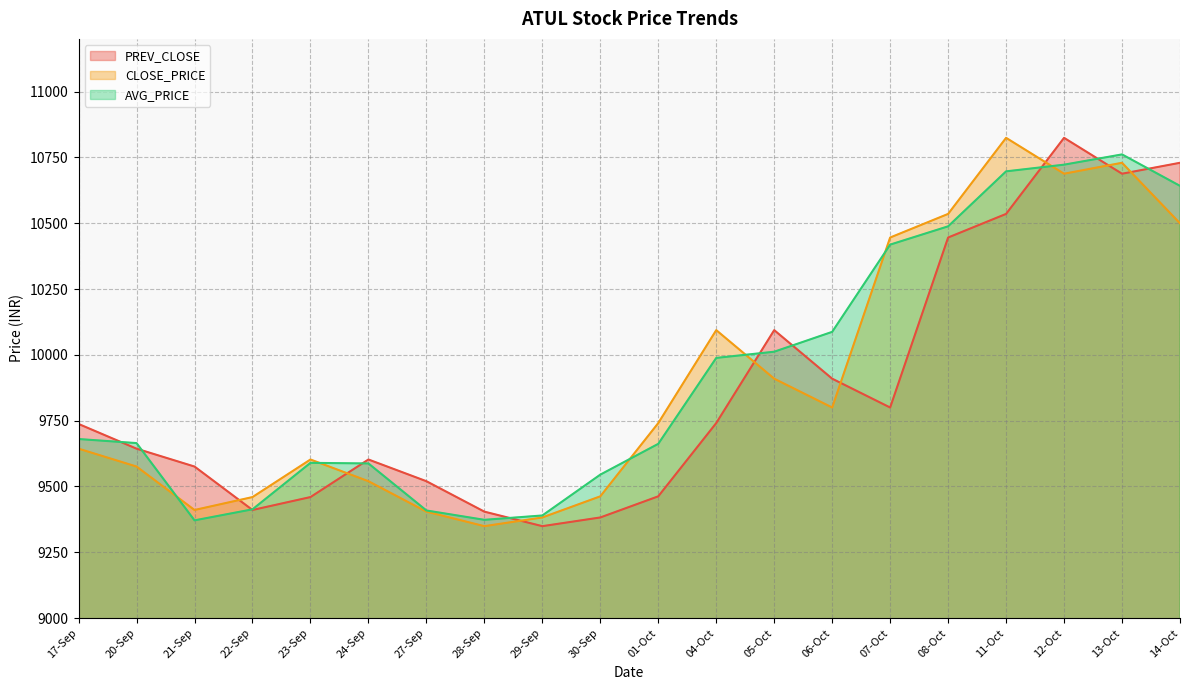

Which series has the widest spread of values?

PREV_CLOSE